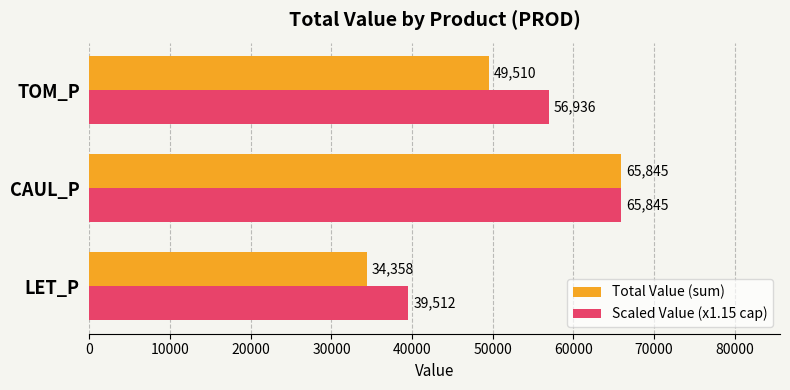

Is the value of Total Value (sum) at TOM_P greater than the value of Scaled Value (x1.15 cap) at LET_P?

Yes